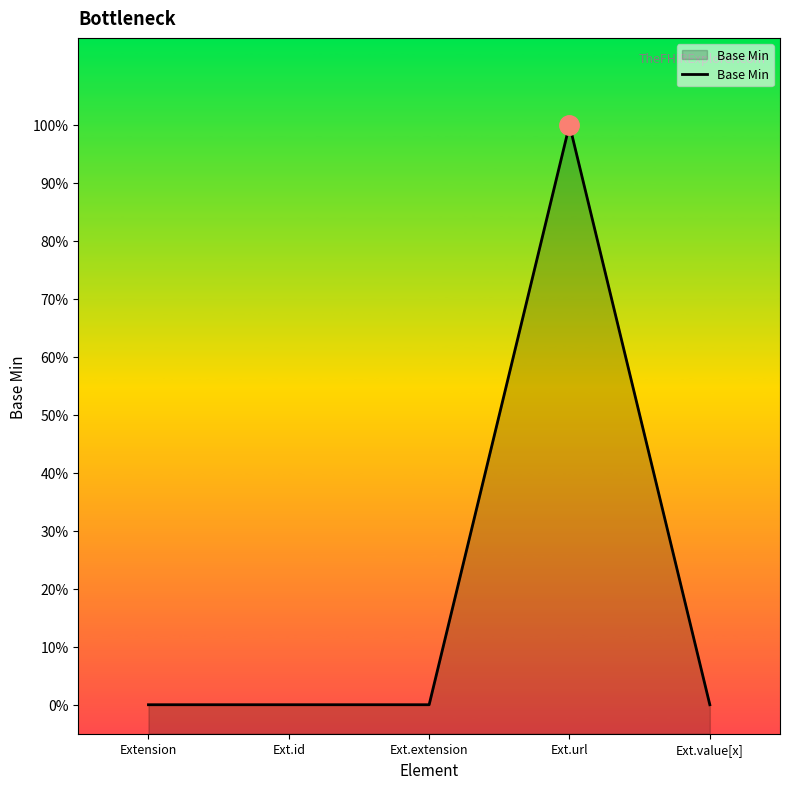

Rank the categories by value from lowest to highest.

Extension, Ext.id, Ext.extension, Ext.value[x], Ext.url